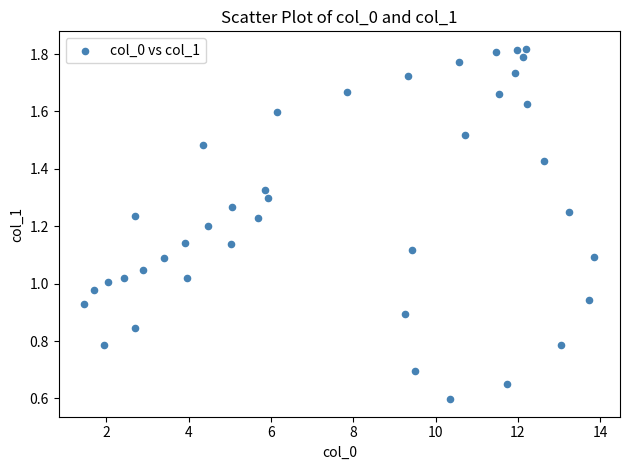

What is the range of X values (max minus min)?

12.4